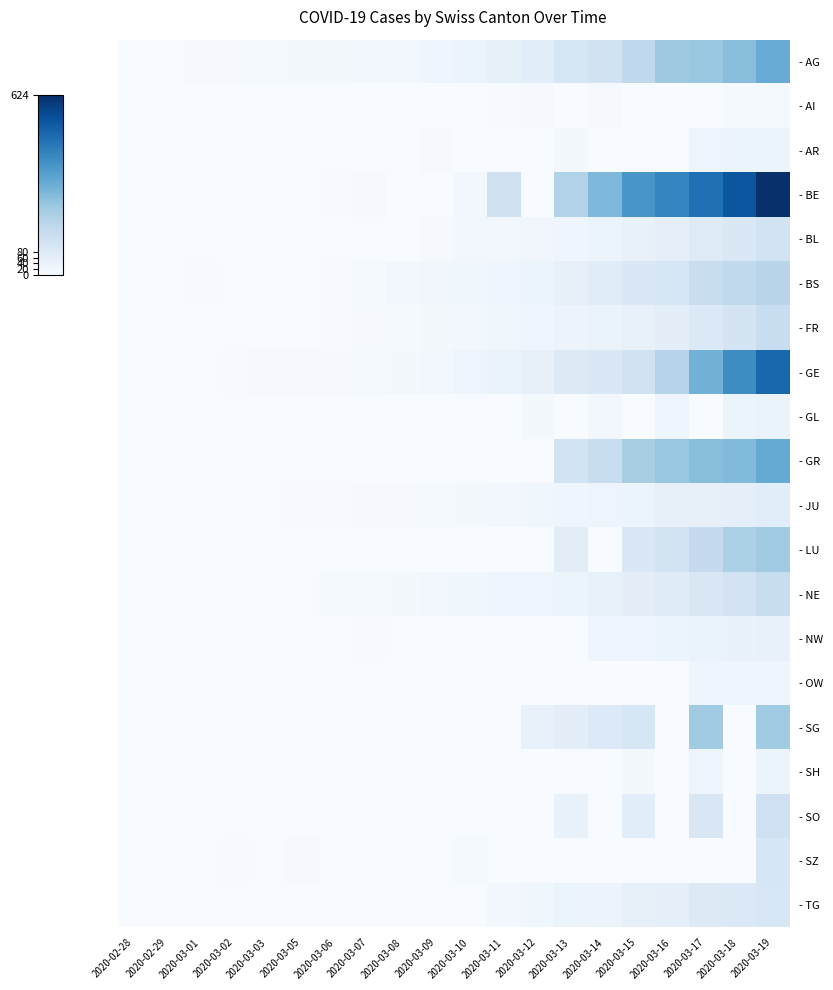

How many series are shown in this chart?

20